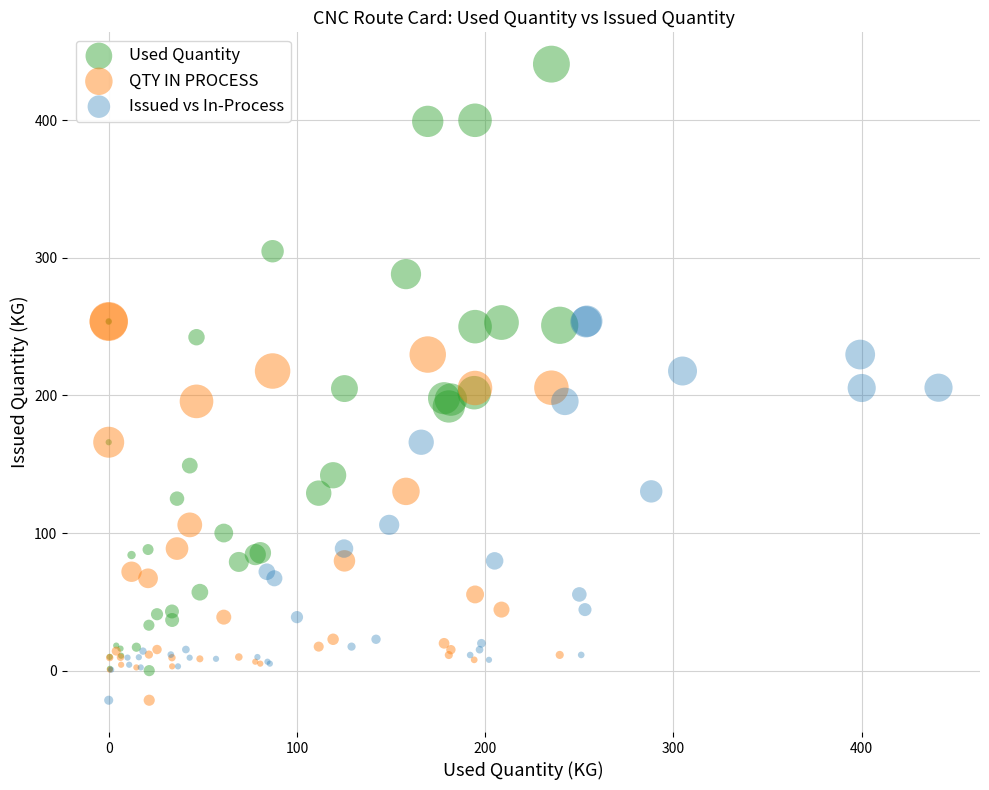

What are all the series names shown in the legend?

Used Quantity, QTY IN PROCESS, Issued vs In-Process